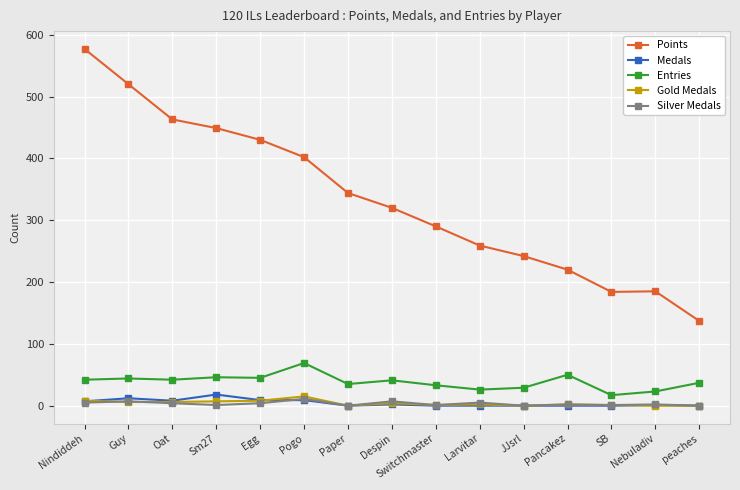

True or false: Entries has a value of 17 at SB.

True